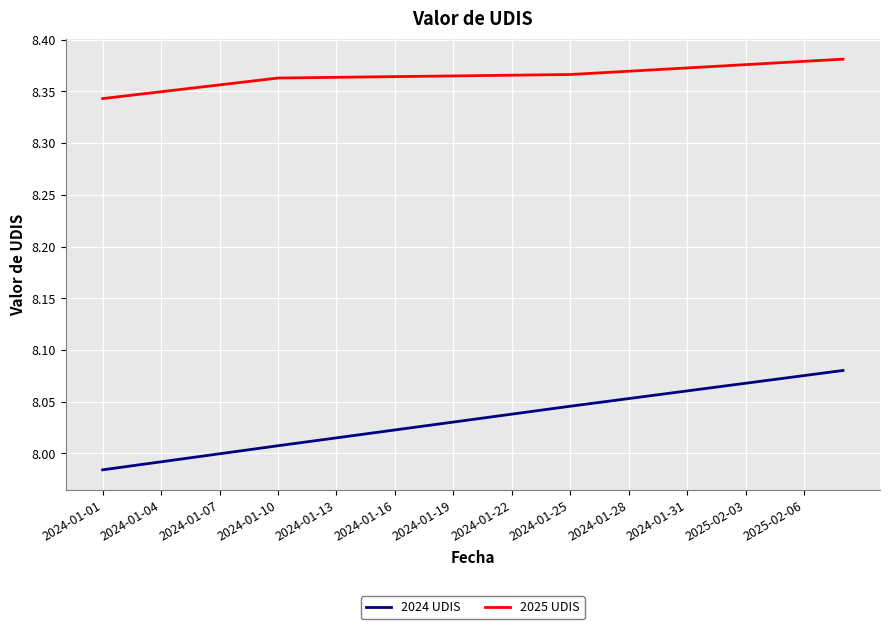

Which series has the largest total across all categories?

2025 UDIS